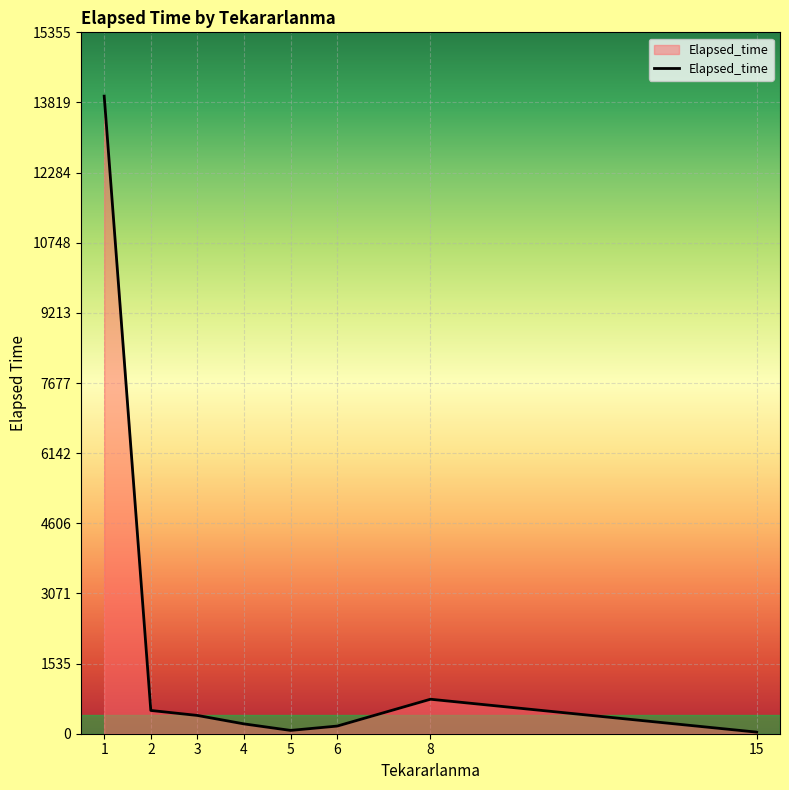

What is the average value?

2014.2